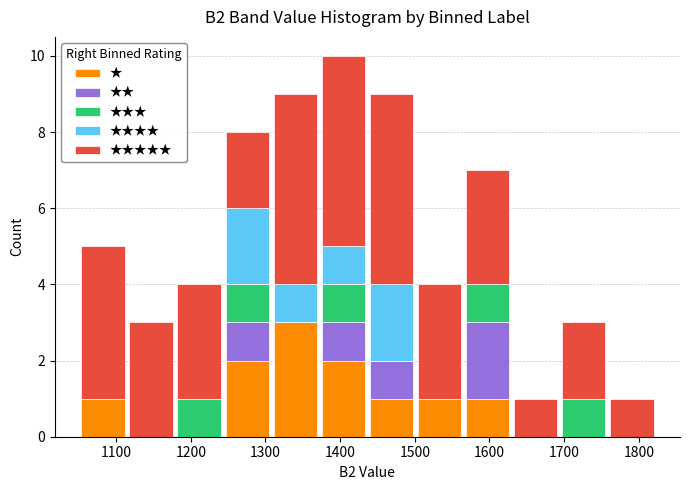

What is the total height of the stacked bar covering 1760 to 1820 on the x-axis? Neither the bar edges nor the heights are printed on the chart, so give them approximately, as read against the axes.

1